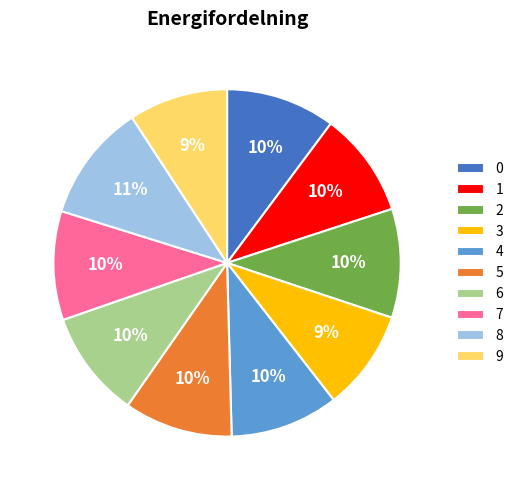

Is the sum of 9 and 3 greater than half?

No